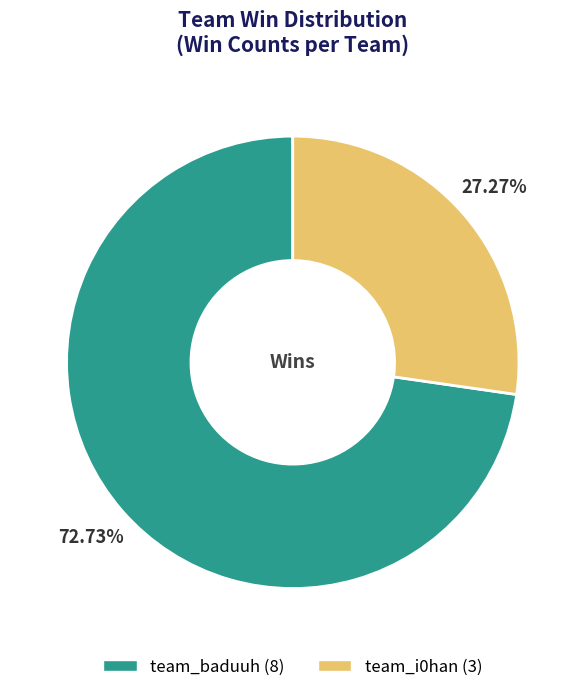

The team_i0han slice represents 13% of the pie. True or false?

False